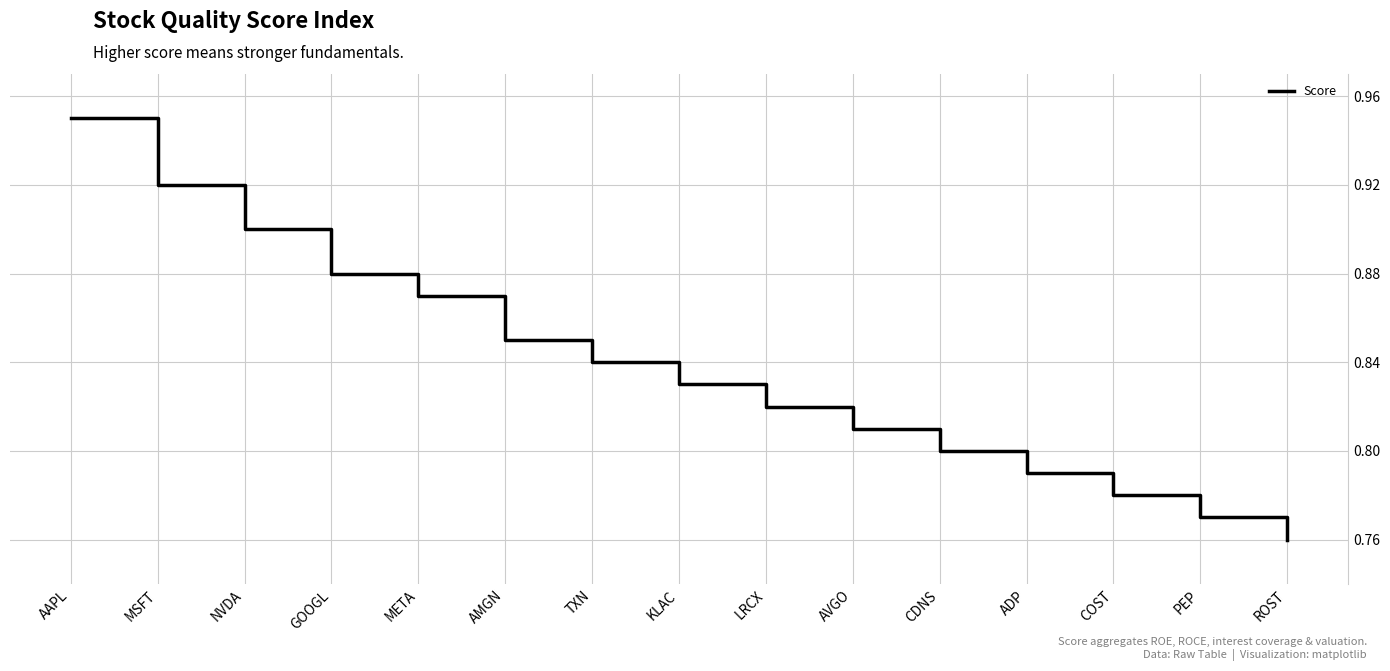

Which category has the highest value across all series?

AAPL